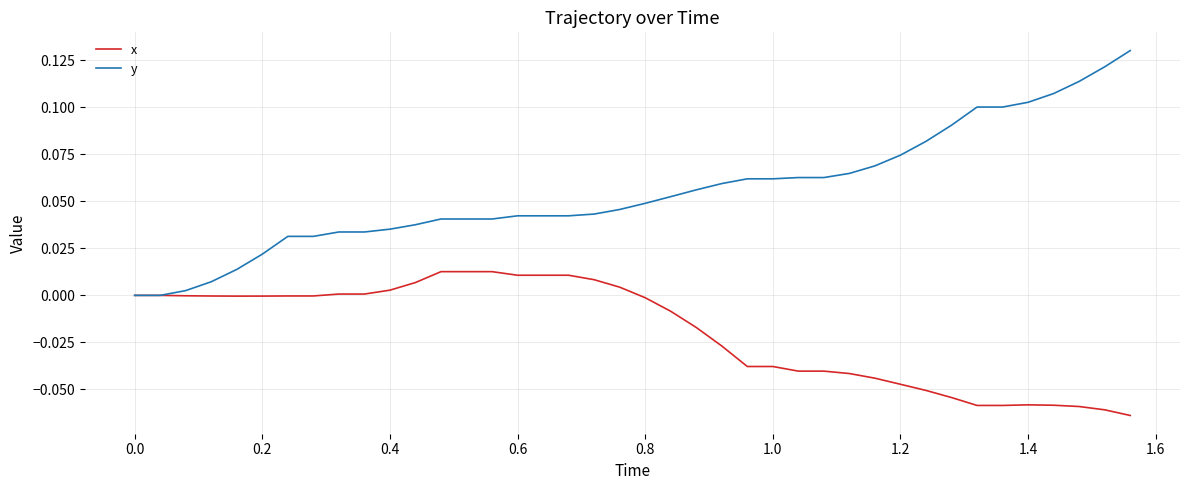

How many lines are shown in the chart?

2